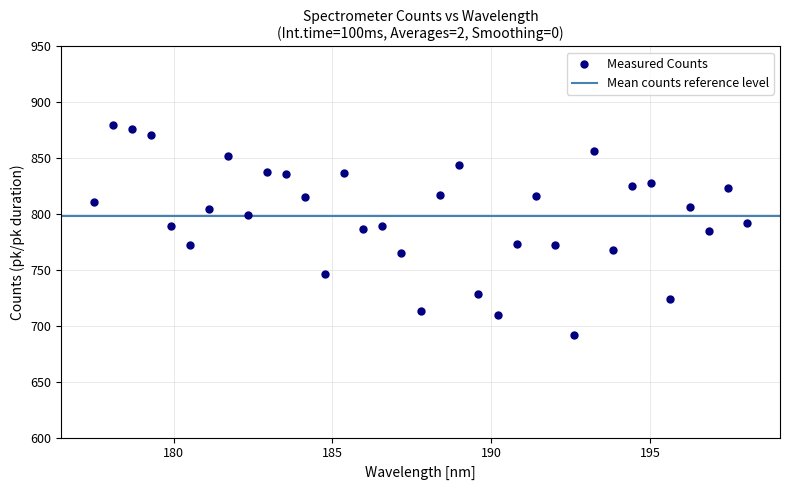

What is the range of X values (max minus min)?

20.6